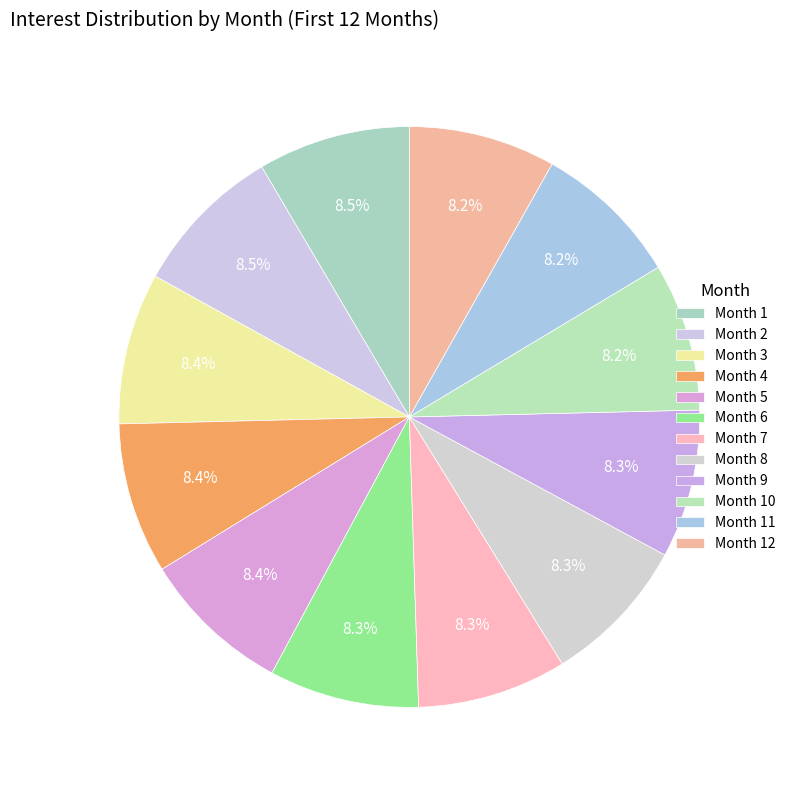

How many segments does this pie chart have?

12